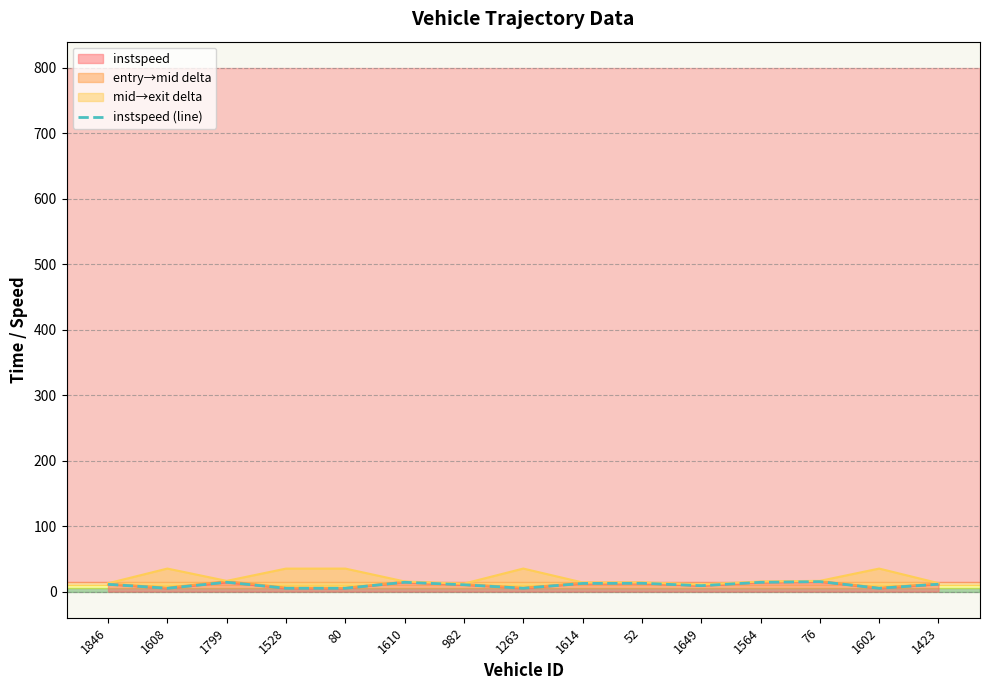

What is the value of the 5th point from the left?

5.0